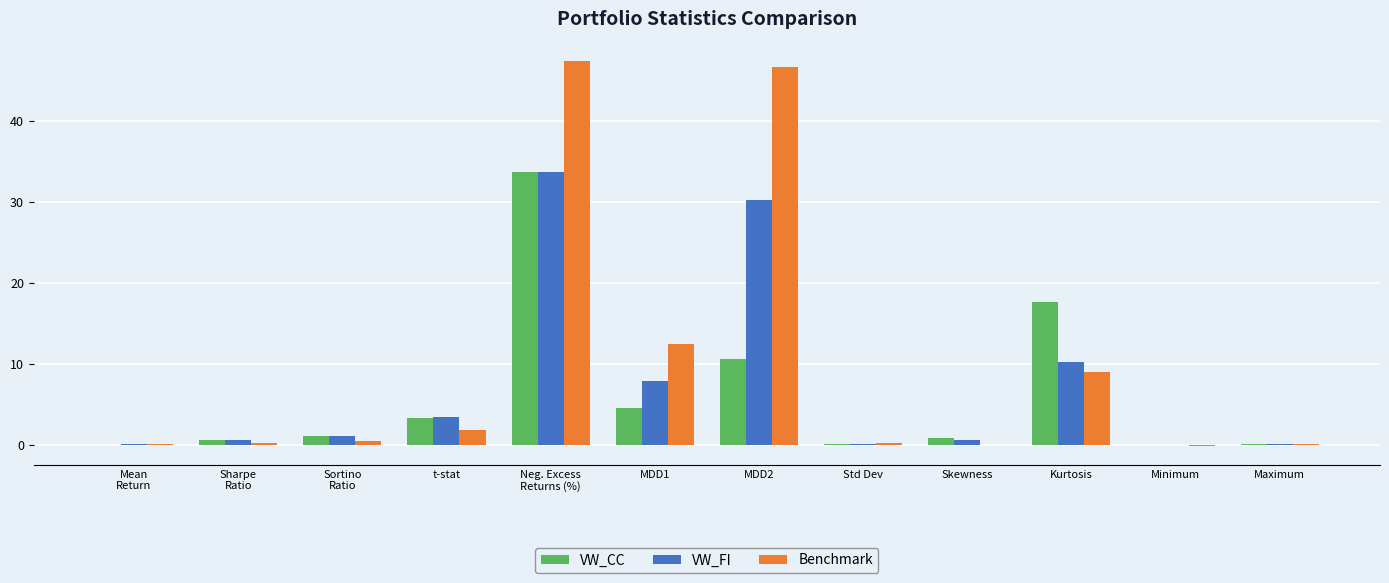

What are all the series names shown in the legend?

VW_CC, VW_FI, Benchmark